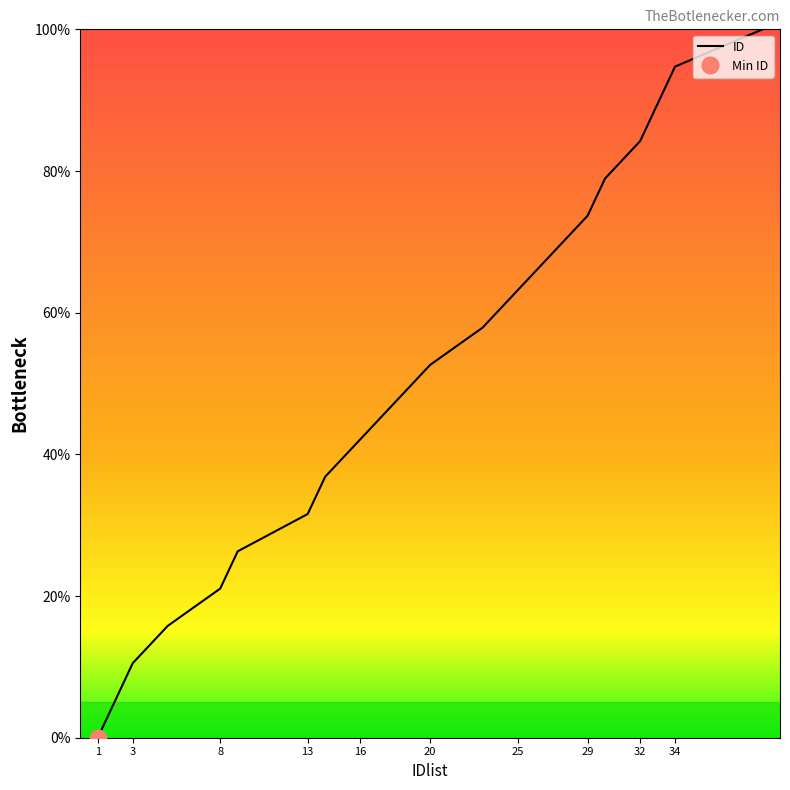

What is the highest value of the ID series?

100.0